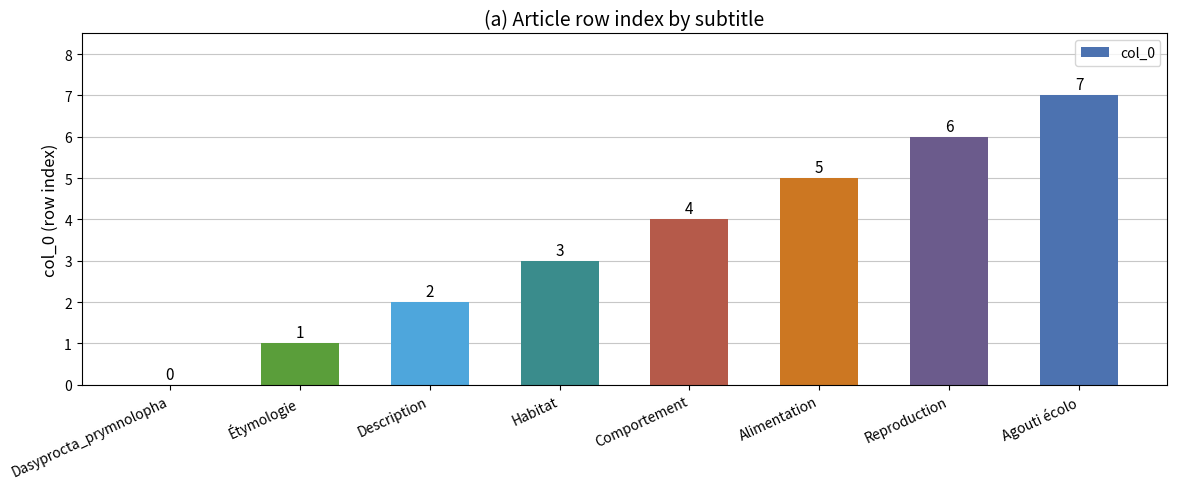

The chart shows a value of 3 at Dasyprocta_prymnolopha. True or false?

False